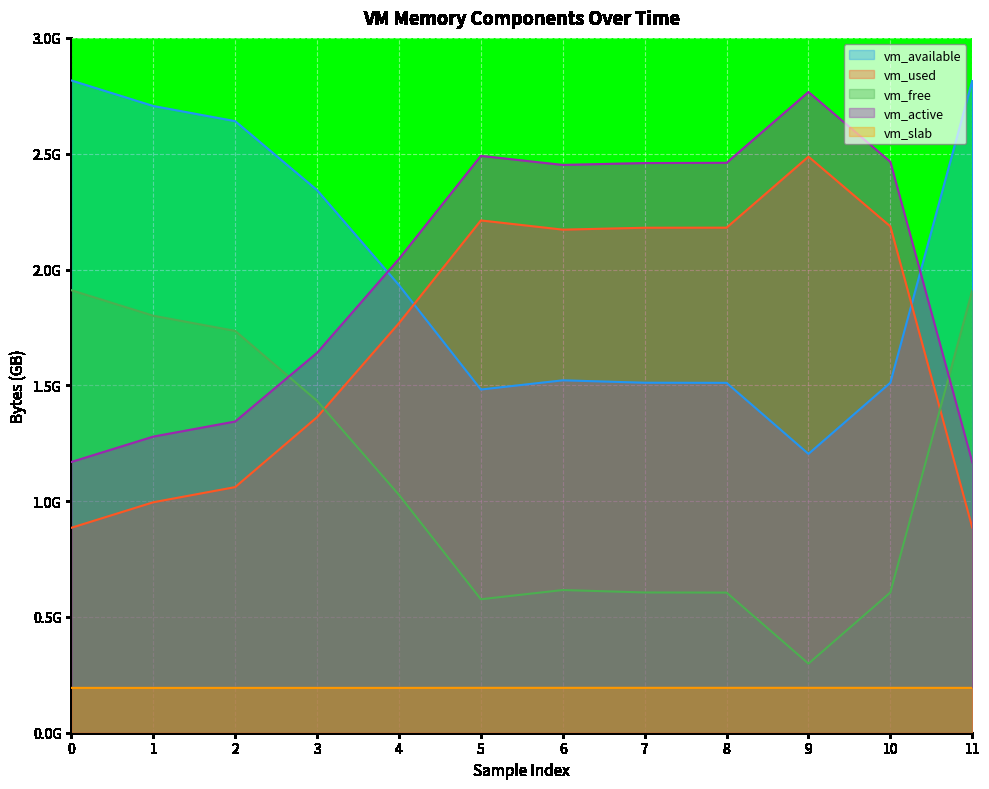

Which series has the largest total across all categories?

vm_available